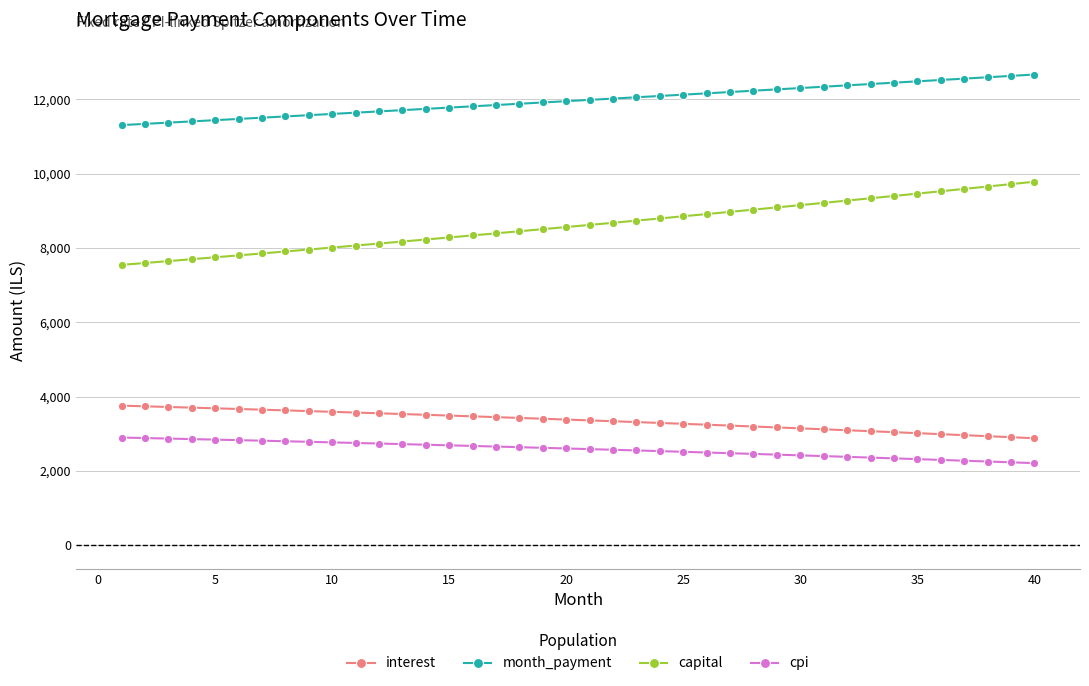

What is the greatest value displayed?

12671.0